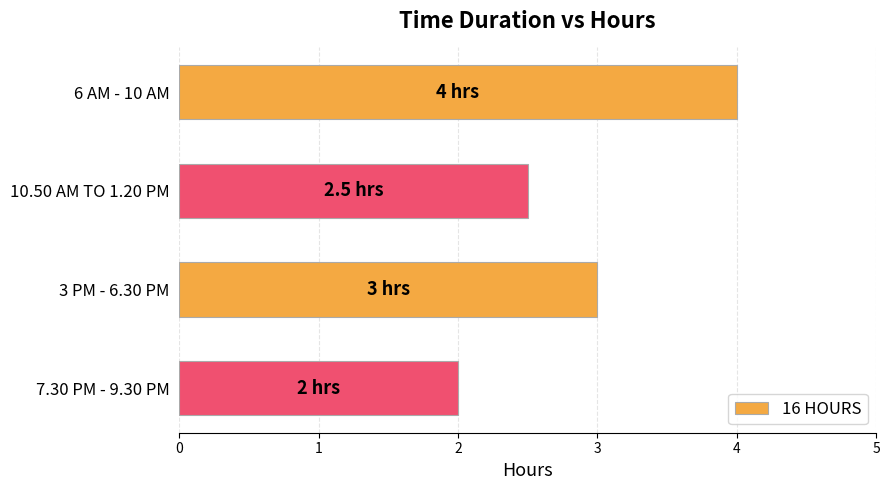

Reading top to bottom, extract all data points from this chart.

6 AM - 10 AM=4.0	10.50 AM TO 1.20 PM=2.5	3 PM - 6.30 PM=3.0	7.30 PM - 9.30 PM=2.0